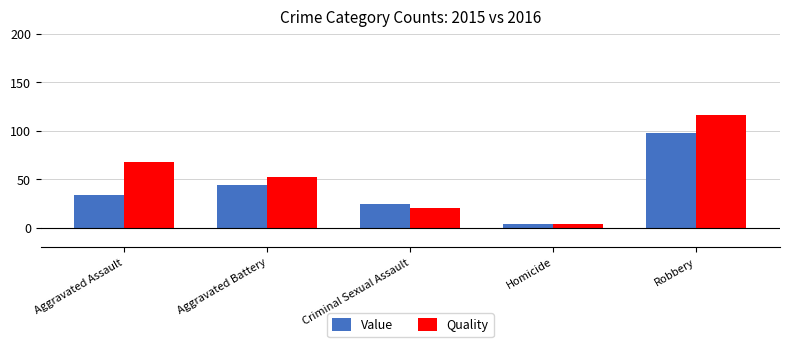

The value of Value at Criminal Sexual Assault is 15. True or false?

False